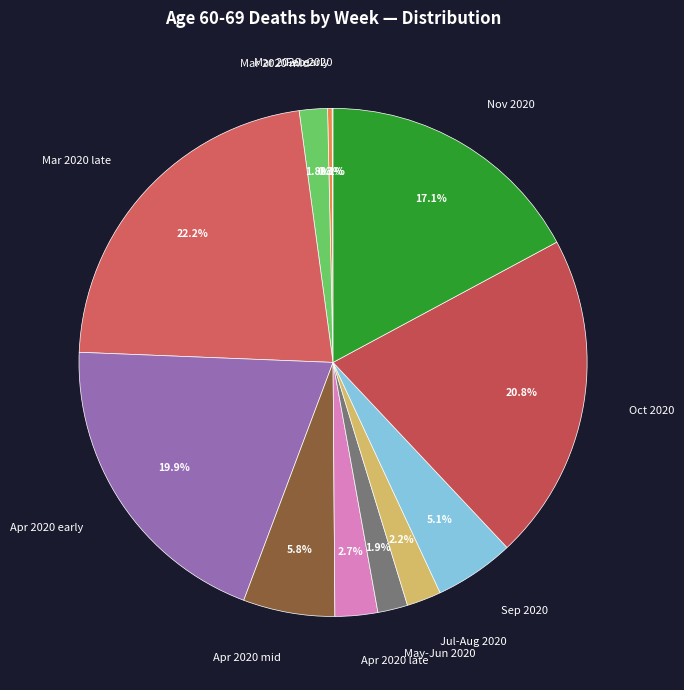

Which category has the biggest portion of the pie?

Mar 2020 late